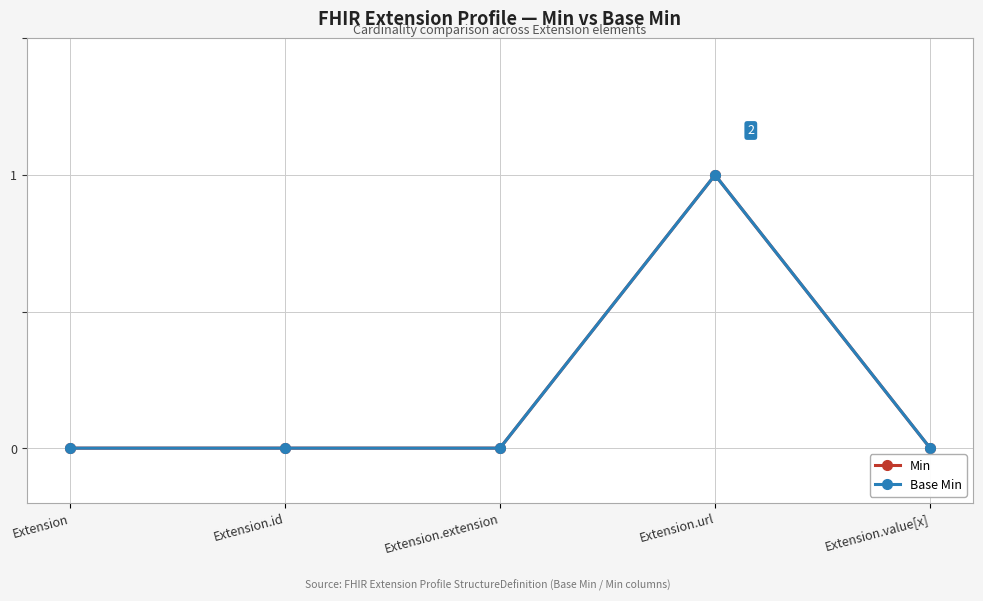

Does the chart have visible grid lines?

Yes